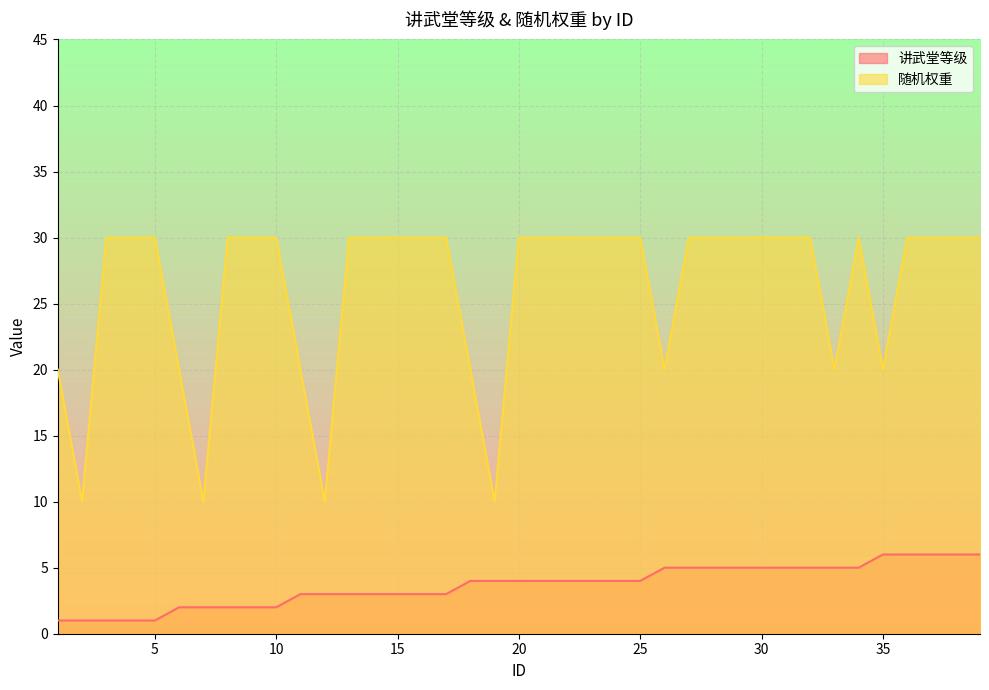

Reading left to right, extract all data points from this chart.

讲武堂等级: 1	1	1	1	1	2	2	2	2	2	3	3	3	3	3	3	3	4	4	4	4	4	4	4	4	5	5	5	5	5	5	5	5	5	6	6	6	6	6
随机权重: 20	10	30	30	30	20	10	30	30	30	20	10	30	30	30	30	30	20	10	30	30	30	30	30	30	20	30	30	30	30	30	30	20	30	20	30	30	30	30